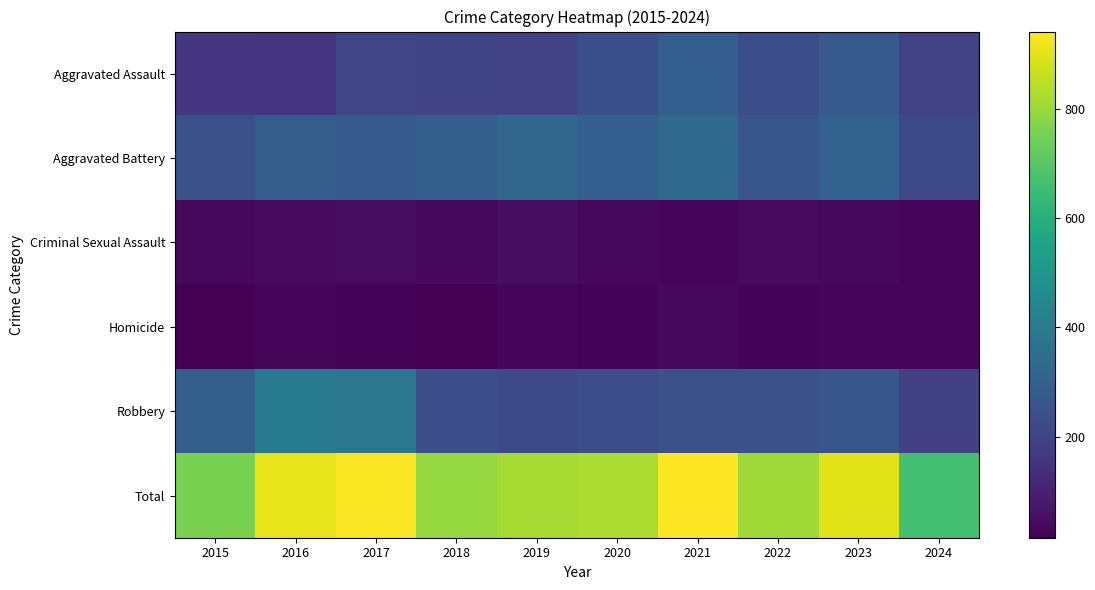

Rank the series by their maximum value, from lowest to highest.

Homicide, Criminal Sexual Assault, Aggravated Assault, Aggravated Battery, Robbery, Total